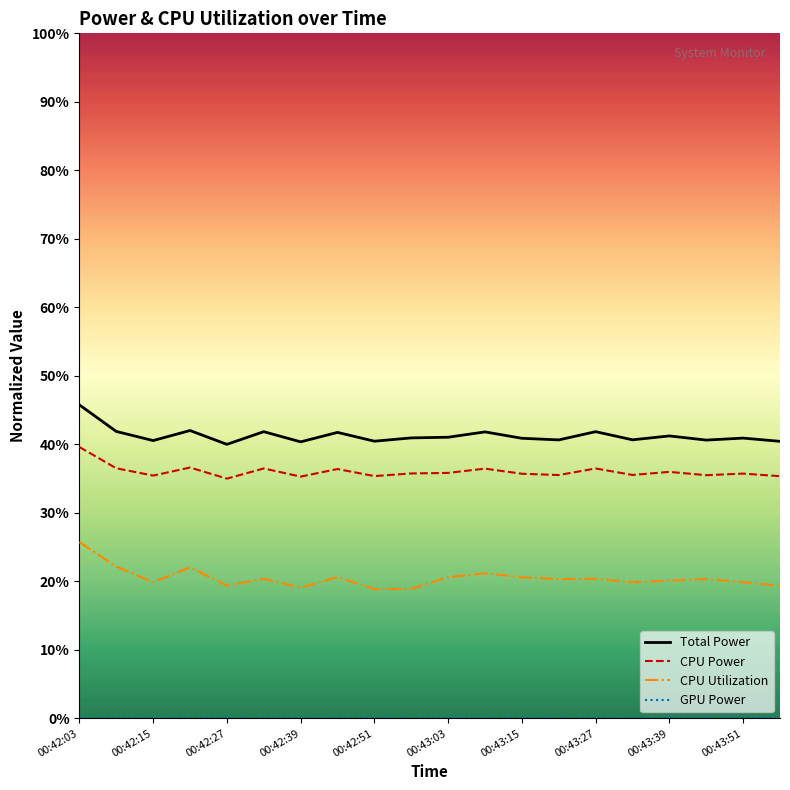

Does the chart display data point markers on the line(s)?

No